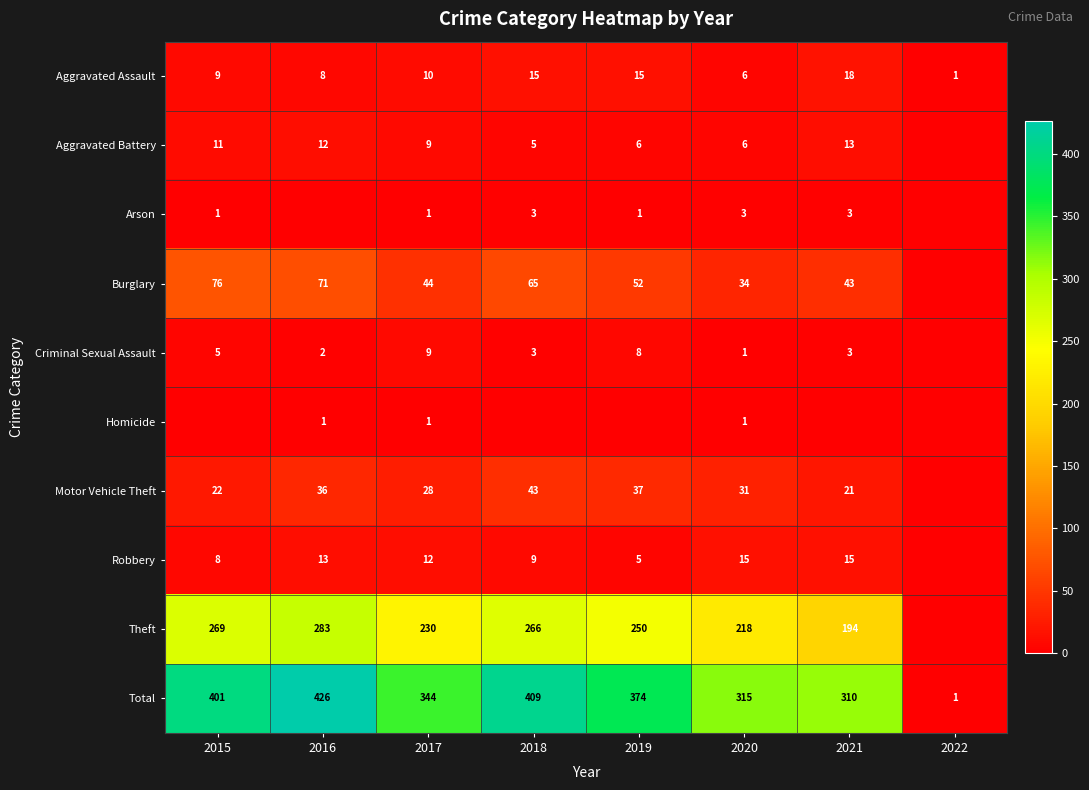

What is the sum of the Burglary values at 2019 and 2017?

96